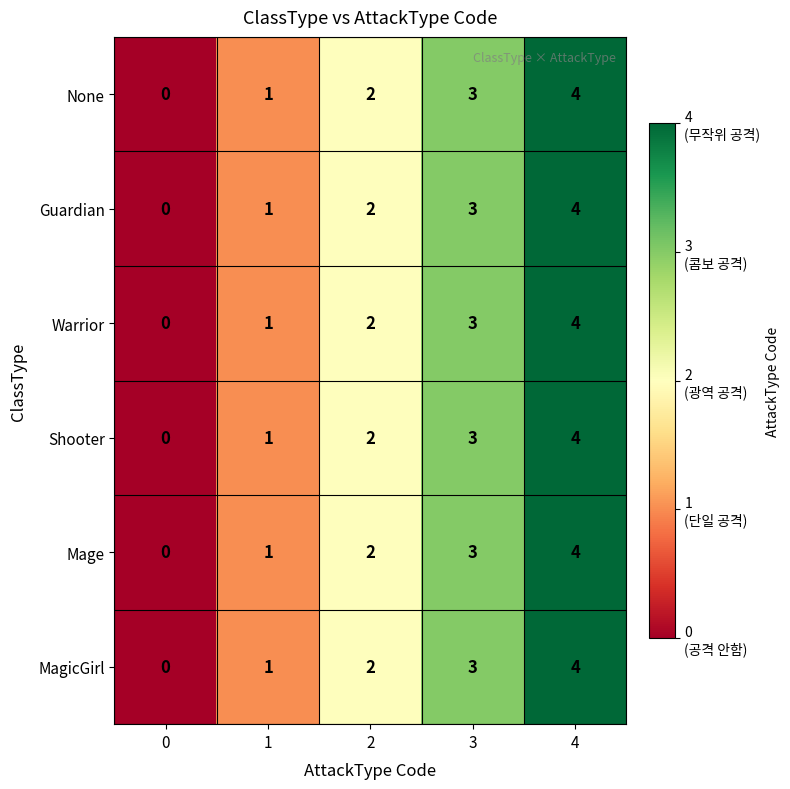

Count the Mage values in the range 1 to 3.

3